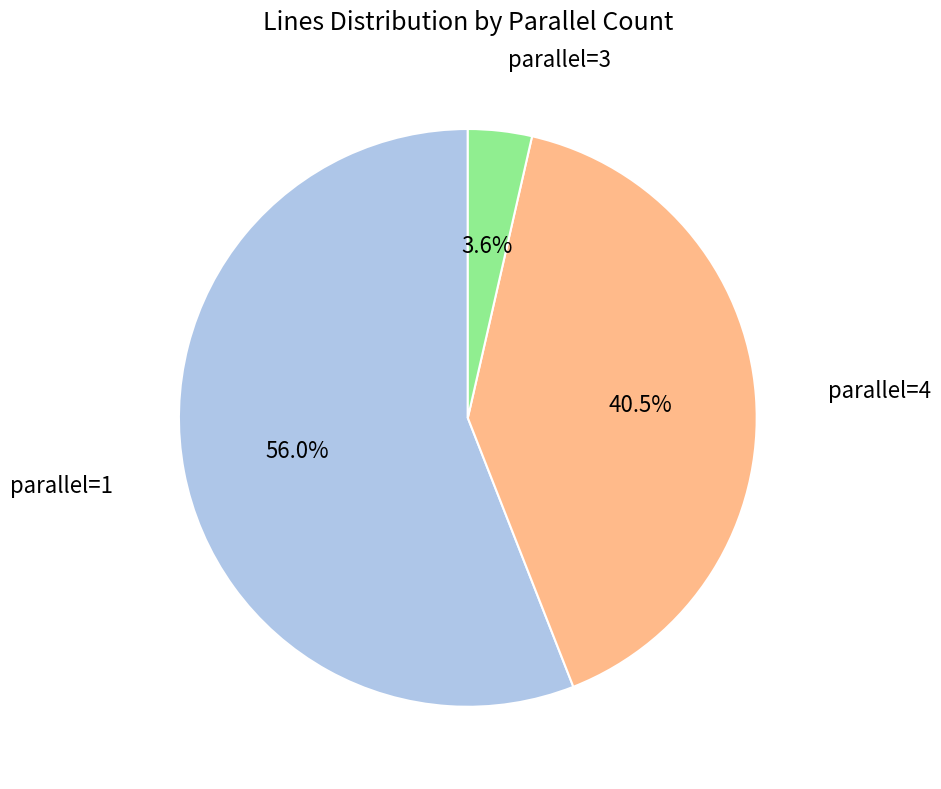

Is there any slice that represents more than half of the pie?

Yes